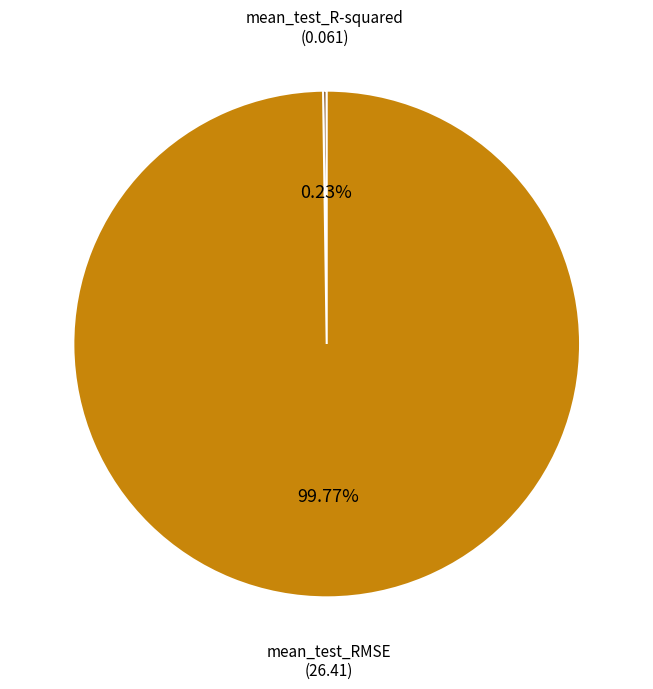

Is there any slice that represents more than half of the pie?

Yes